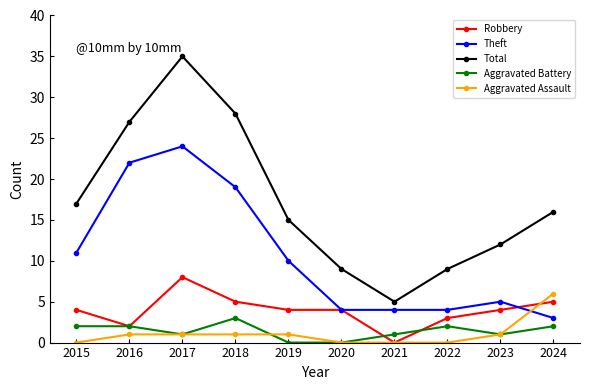

Rank the series at 2018 from highest to lowest value.

Total, Theft, Robbery, Aggravated Battery, Aggravated Assault